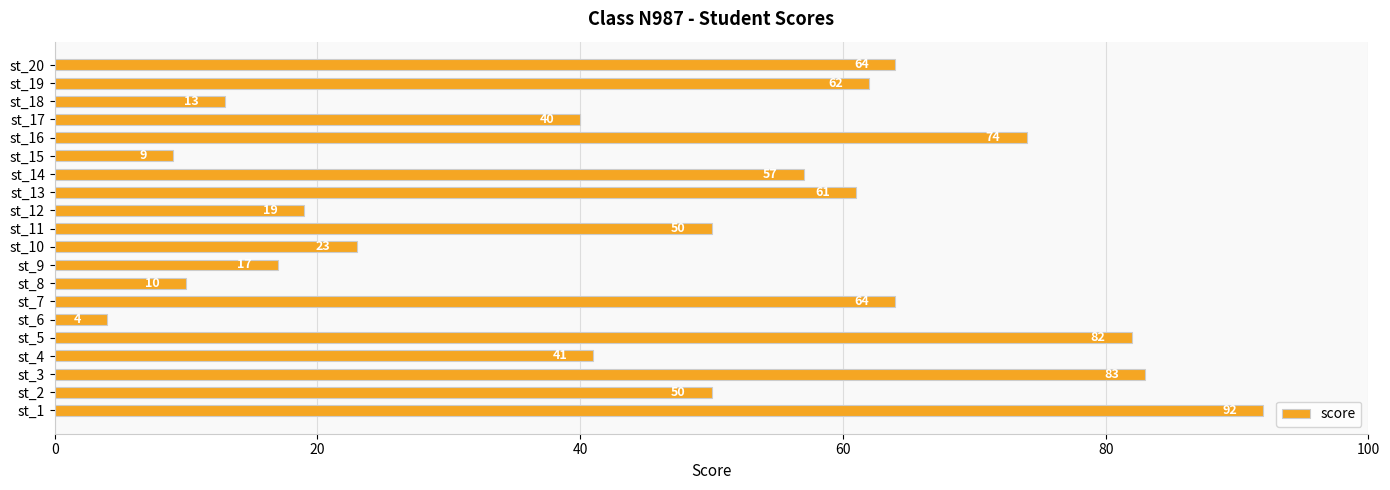

What is the sum of all values?

915